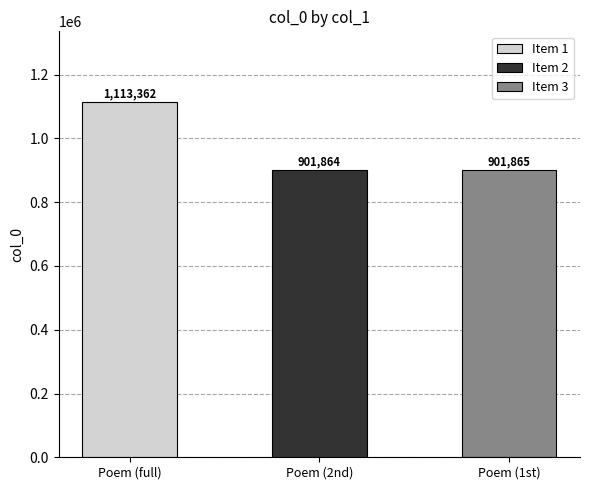

What is the difference between the maximum and minimum values?

211498